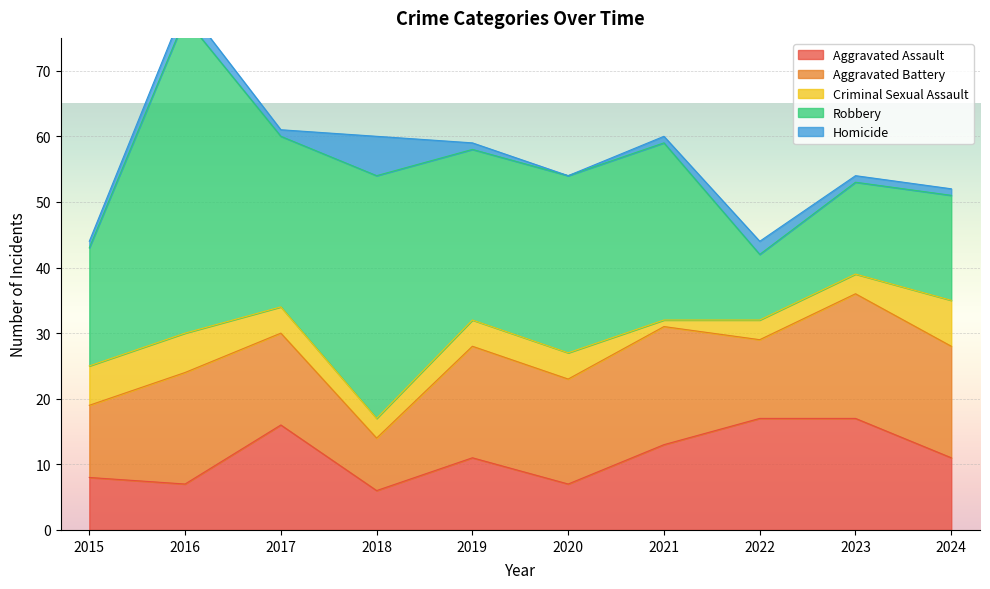

What value does the Criminal Sexual Assault series have at 2017?

4